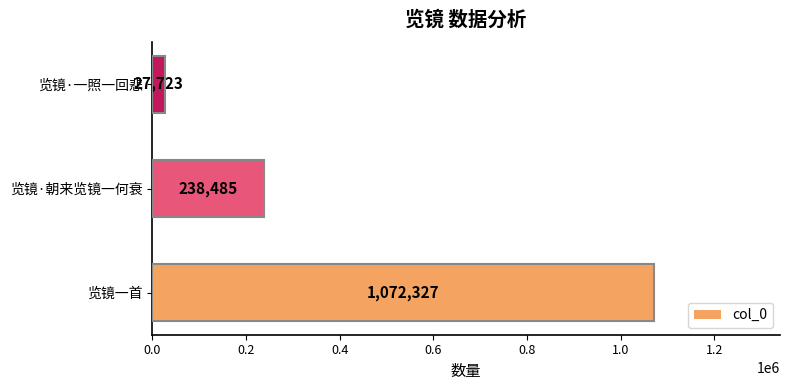

How many values are between 27723 and 1072327?

3